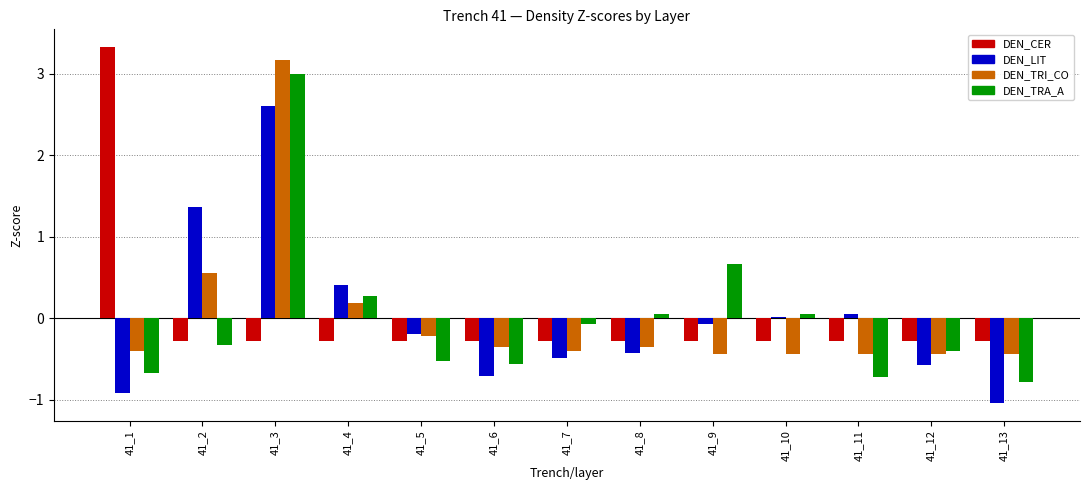

Which series changed the most between 41_1 and 41_12?

DEN_CER